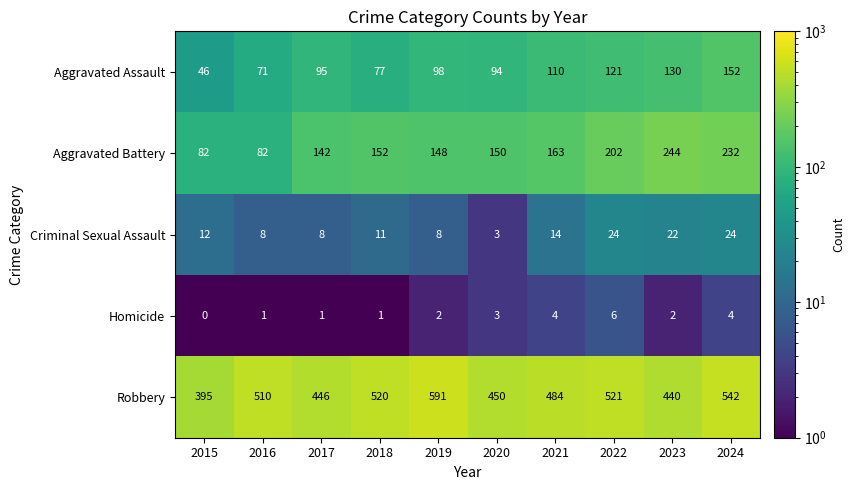

What is the difference between the maximum and second lowest values in the Aggravated Battery series?

162